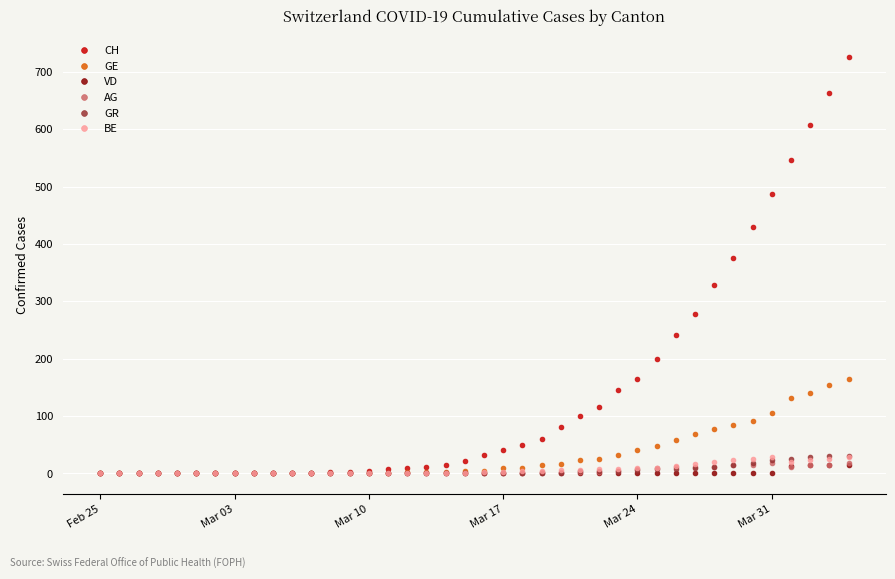

At how many categories does at least one series exceed 318?

8